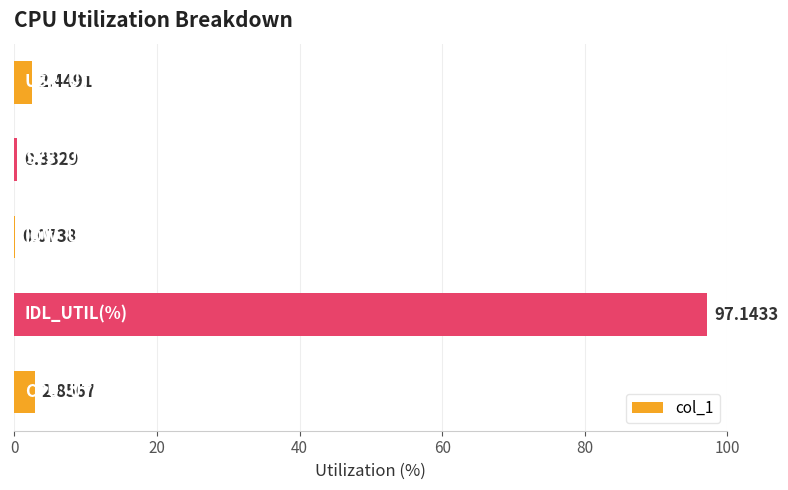

What is the sum of all values?

102.9